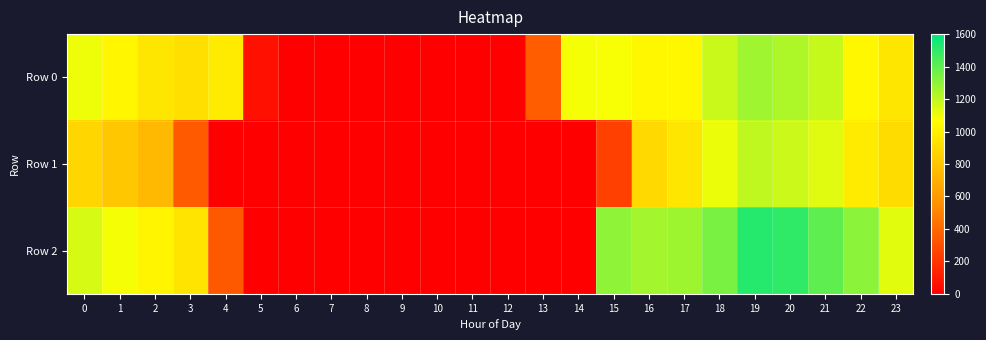

Which series has the widest spread of values?

Row 2